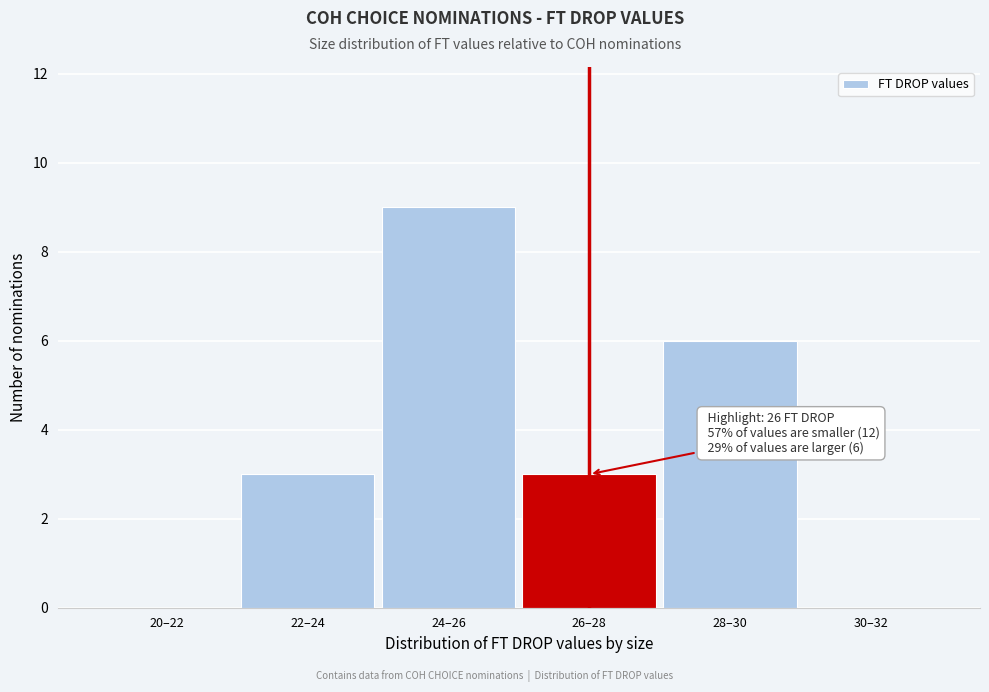

Reading left to right, transcribe all the data shown in this chart.

20–22=0	22–24=3	24–26=9	26–28=3	28–30=6	30–32=0